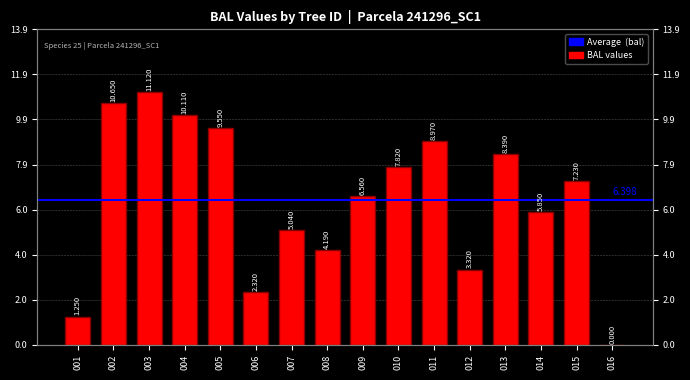

List the labels in order of value, smallest first.

016, 001, 006, 012, 008, 007, 014, 009, 015, 010, 013, 011, 005, 004, 002, 003